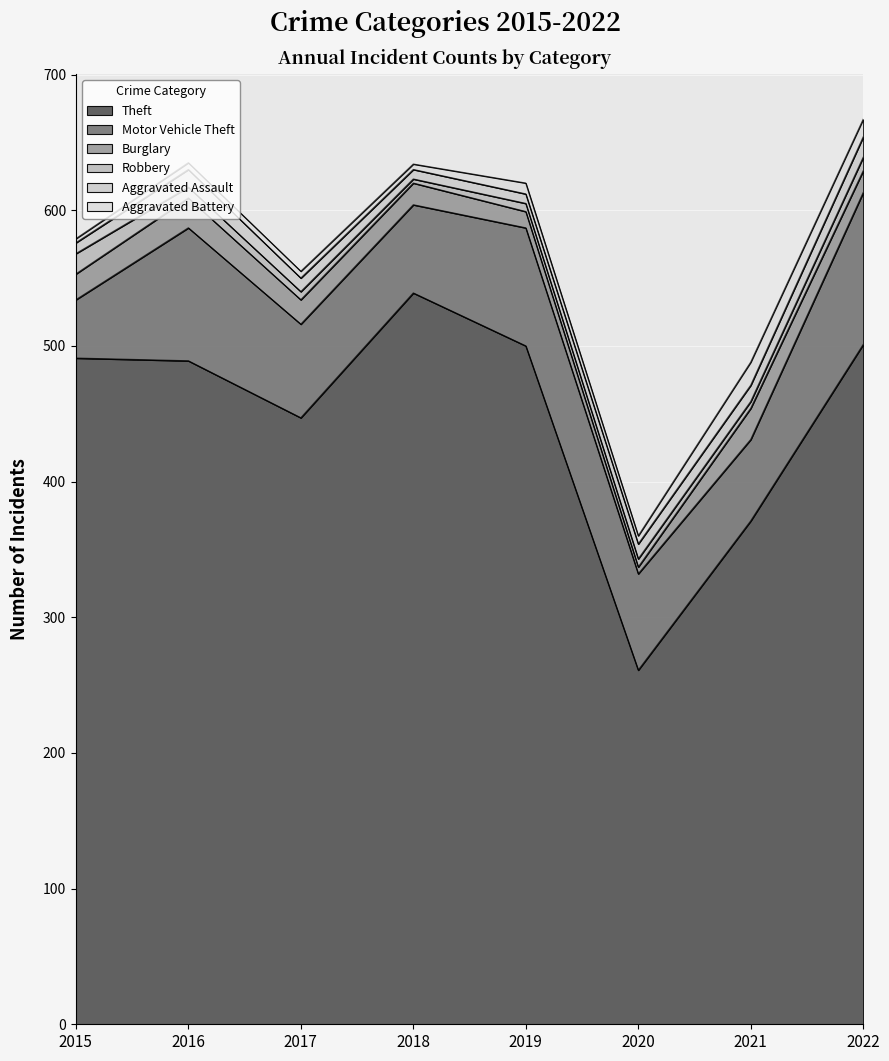

What are all the series names shown in the legend?

Theft, Motor Vehicle Theft, Burglary, Robbery, Aggravated Assault, Aggravated Battery